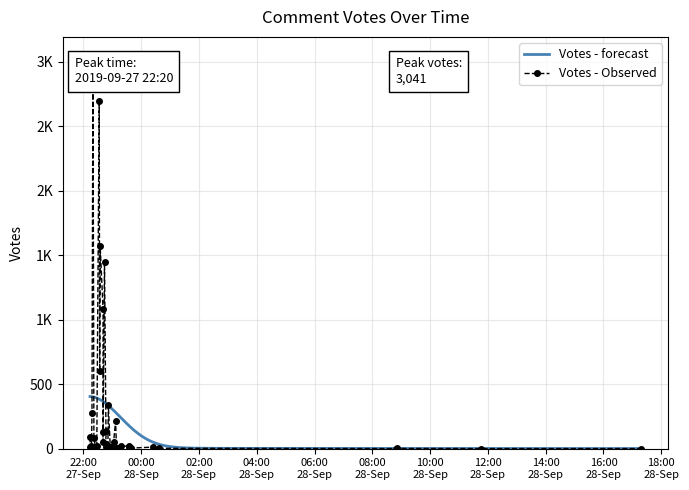

What is the difference between the values at 2019-09-27 22:52 and 2019-09-27 23:15?

326